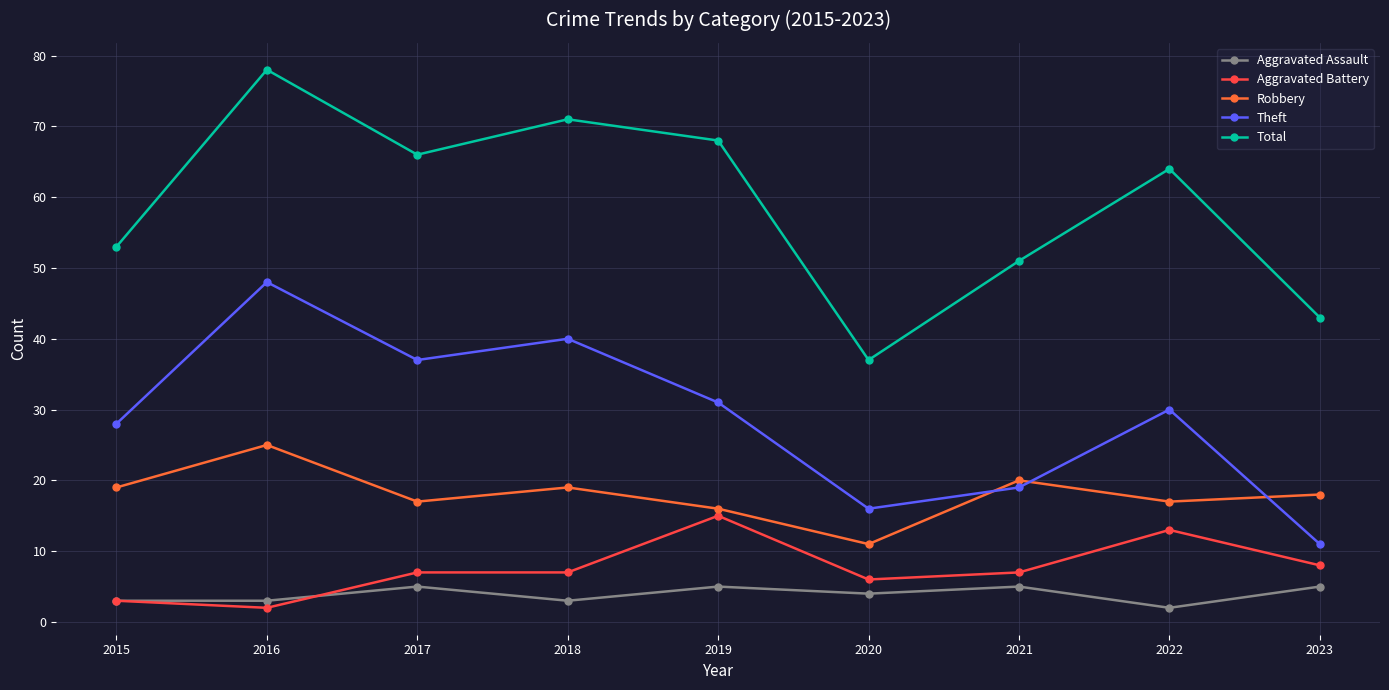

Is the value of Total at 2022 greater than the value of Aggravated Assault at 2017?

Yes